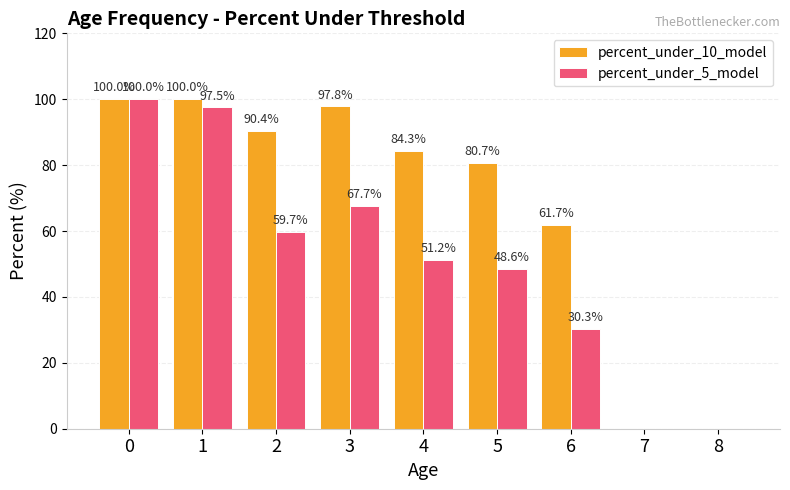

What is the greatest value displayed?

100.0